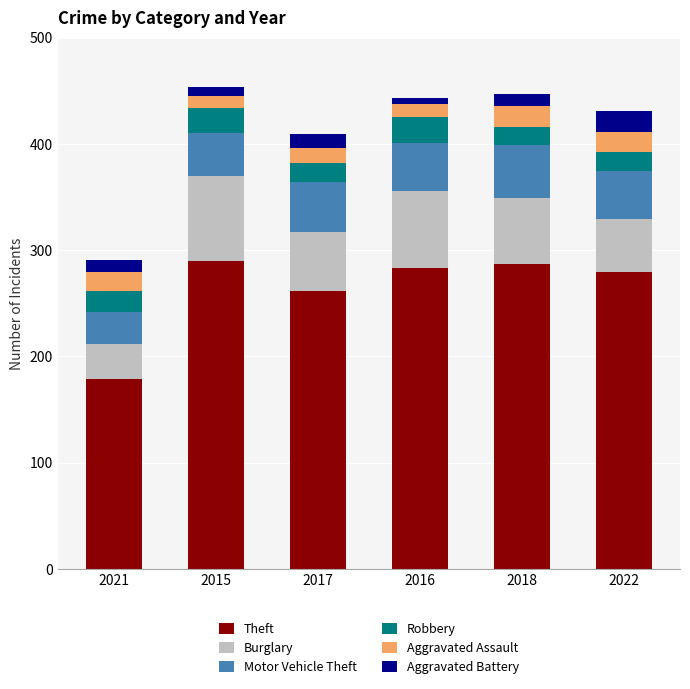

What is the maximum value for Theft?

290